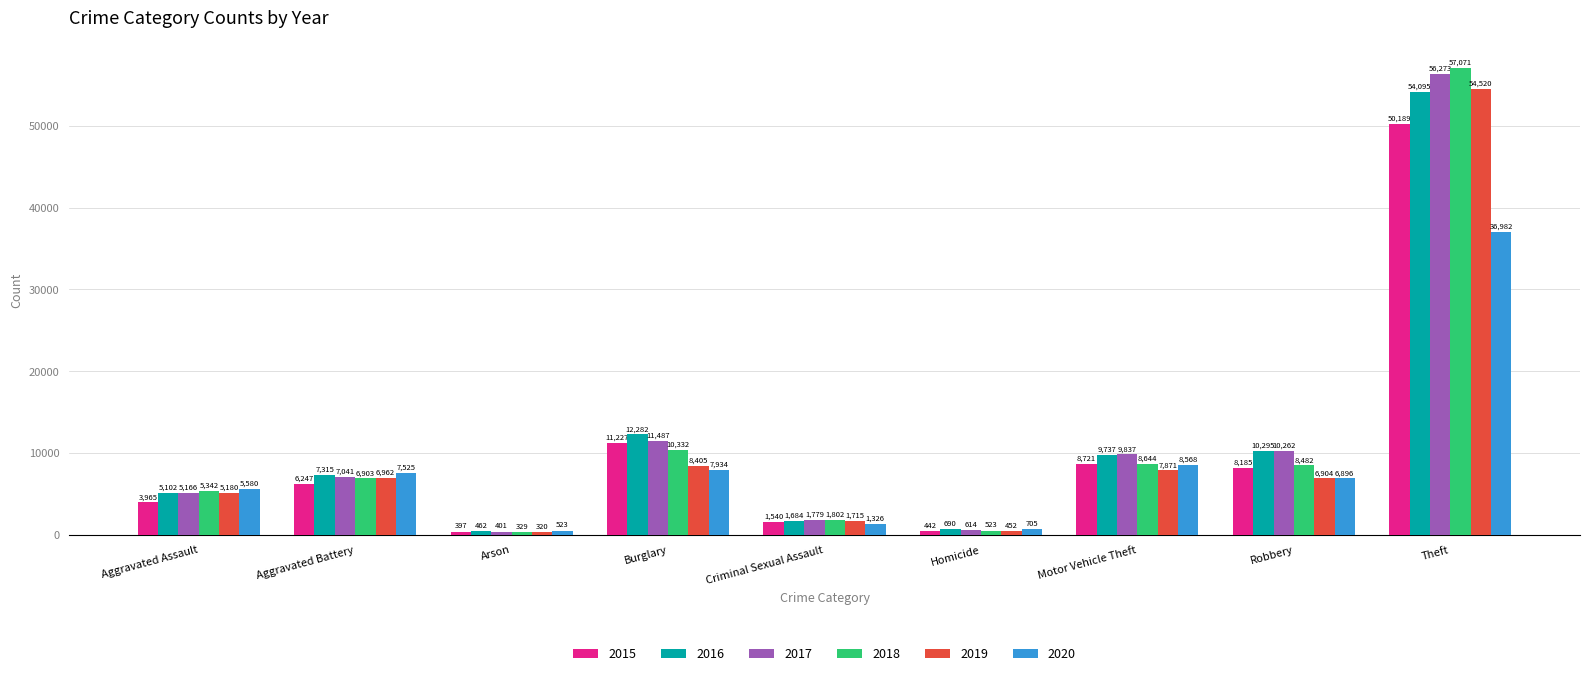

What is the average value of the 2018 series?

11048